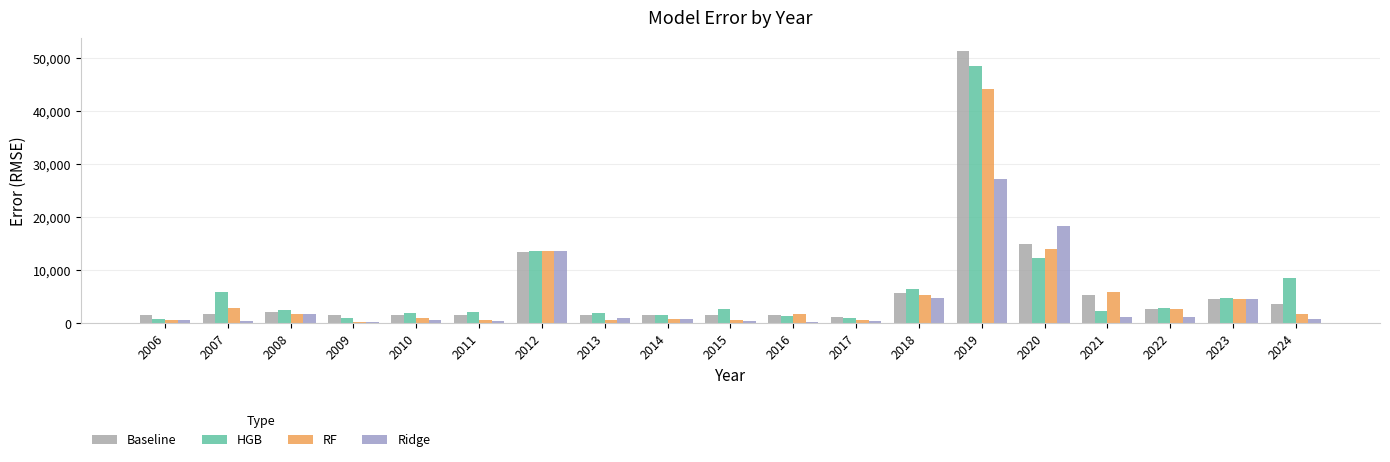

Which category has the lowest value across all series?

2009